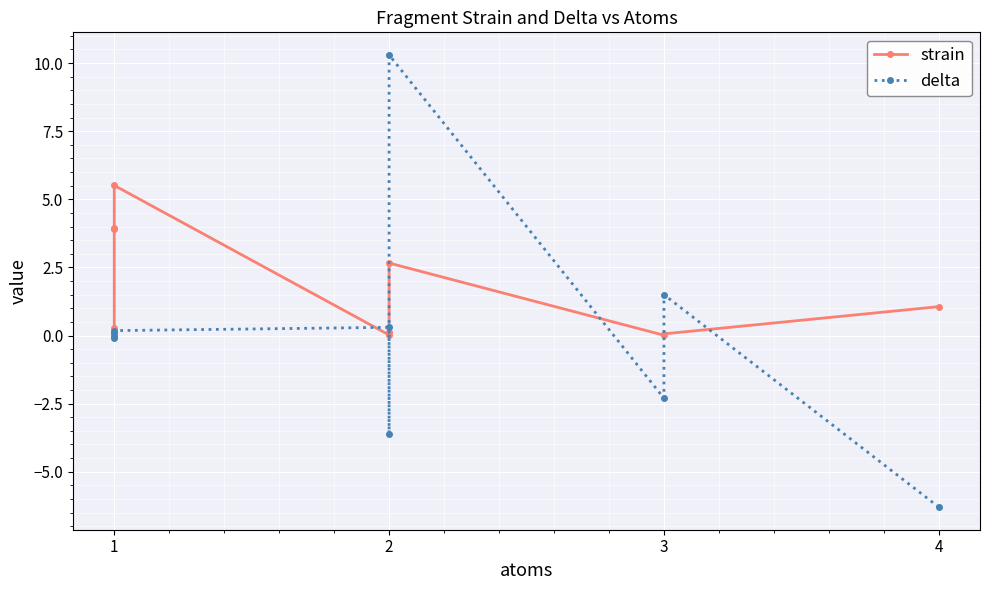

What is the average value of the strain series?

1.8